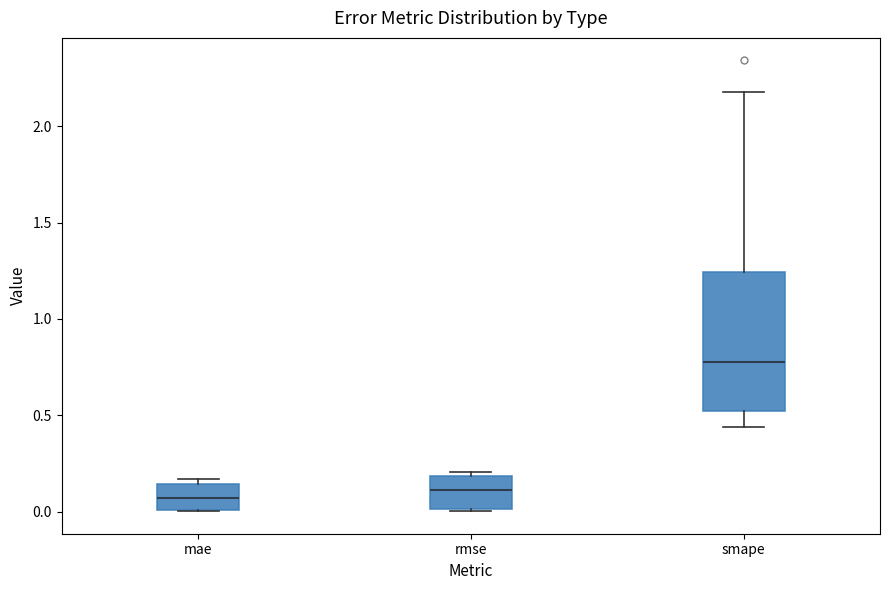

Which box is the tallest, from its lower edge to its upper edge?

smape